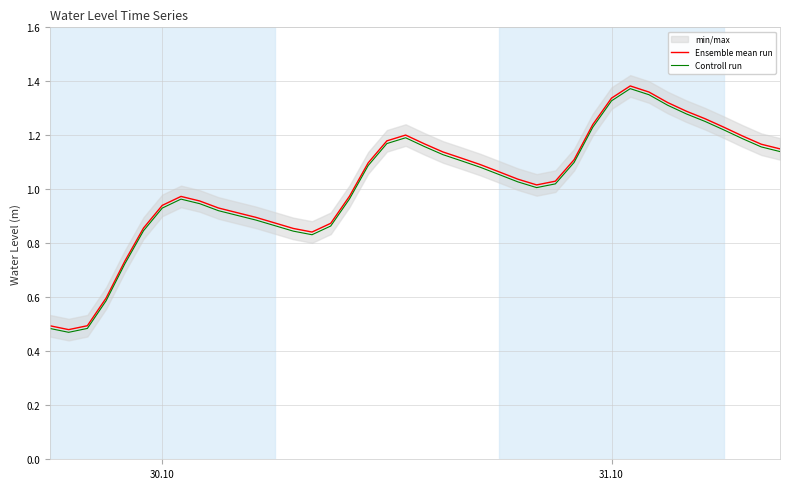

What are all the series names shown in the legend?

Ensemble mean run, Controll run